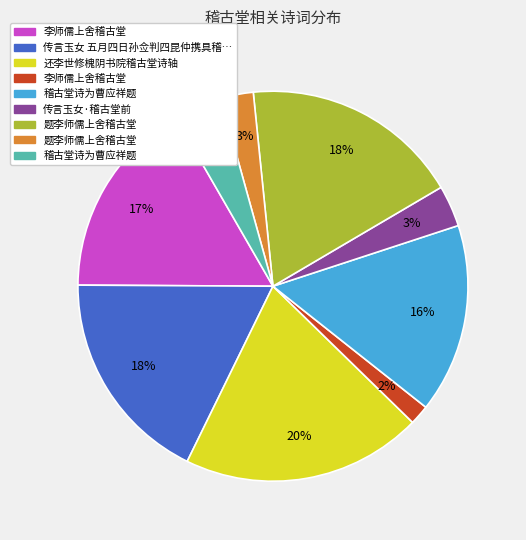

To the nearest percent, what is the difference between the largest and smallest slice percentages?

18%